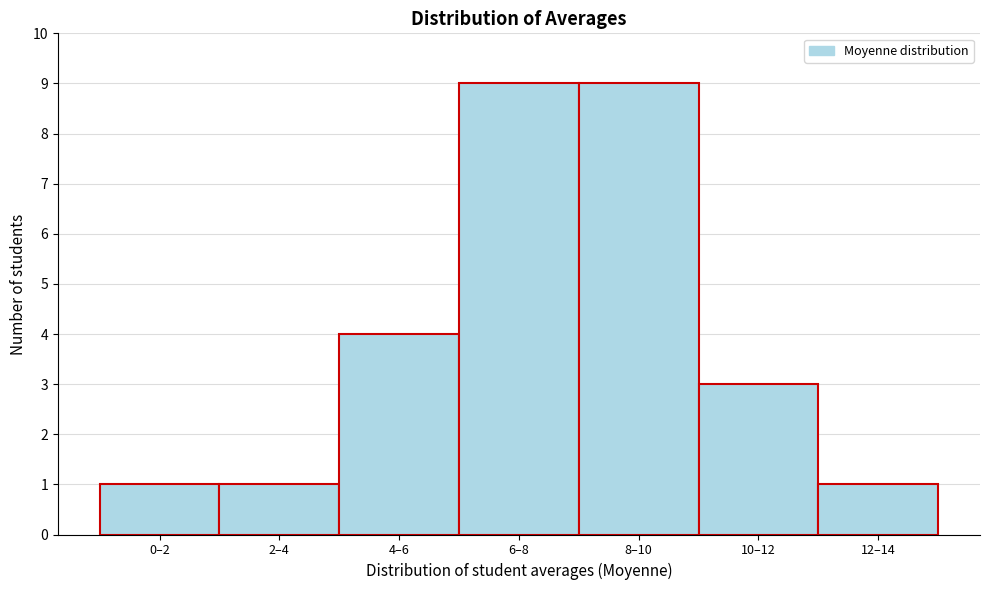

Reading left to right, transcribe all the data shown in this chart.

1	1	4	9	9	3	1